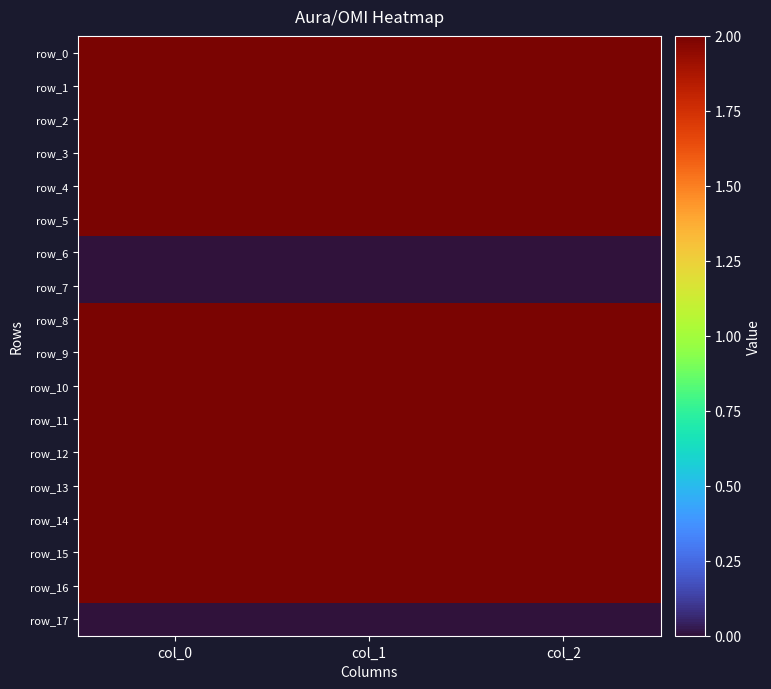

Rank the series at col_0 from highest to lowest value.

row_10, row_13, row_9, row_12, row_11, row_8, row_5, row_4, row_0, row_15, row_1, row_3, row_14, row_2, row_16, row_6, row_7, row_17